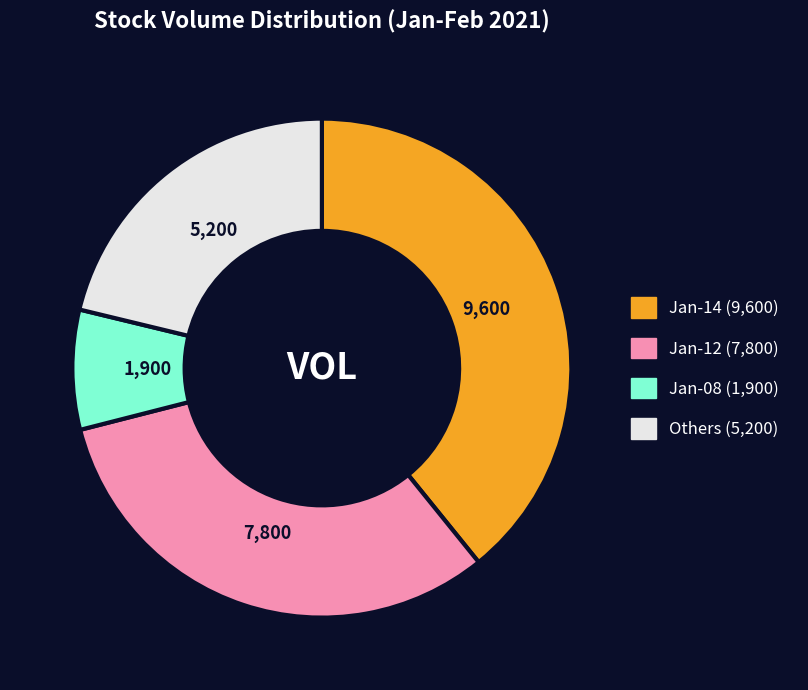

Do Jan-14 (9,600) and Jan-08 (1,900) together represent more than half of the pie?

No